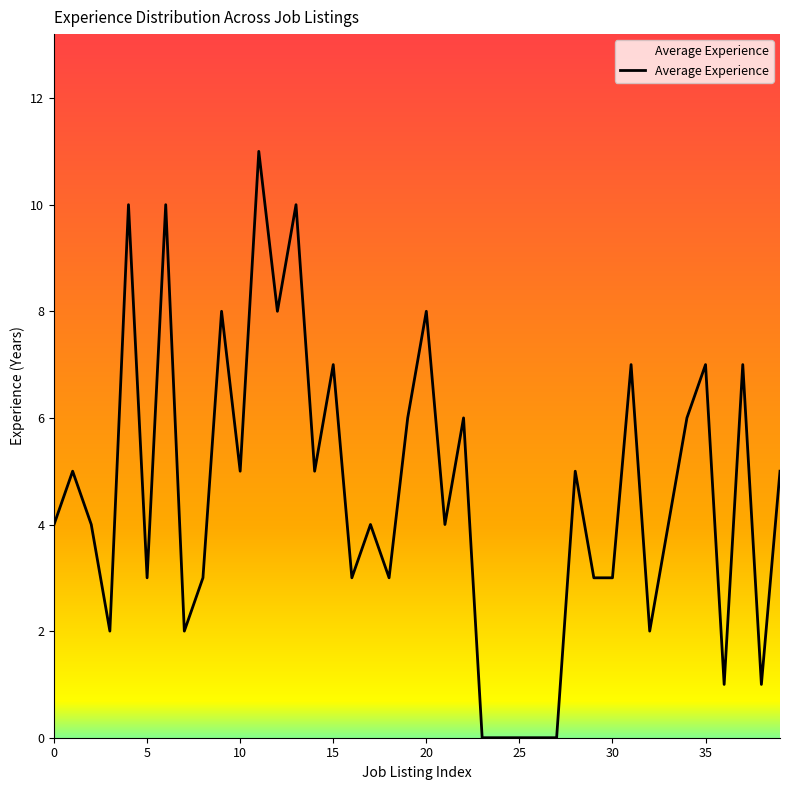

Reading right to left, extract all data points from this chart.

5	1	7	1	7	6	4	2	7	3	3	5	0	0	0	0	0	6	4	8	6	3	4	3	7	5	10	8	11	5	8	3	2	10	3	10	2	4	5	4